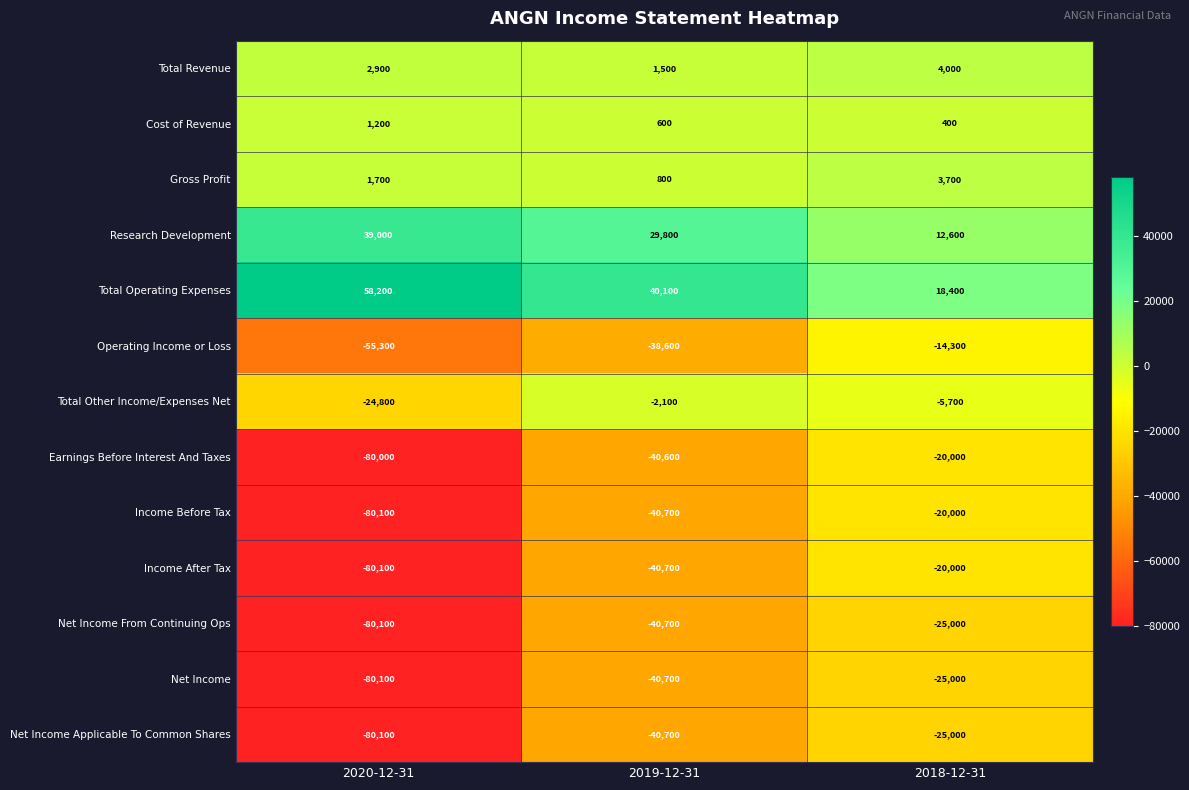

List the labels in order of Total Other Income/Expenses Net value, largest first.

2019-12-31, 2018-12-31, 2020-12-31